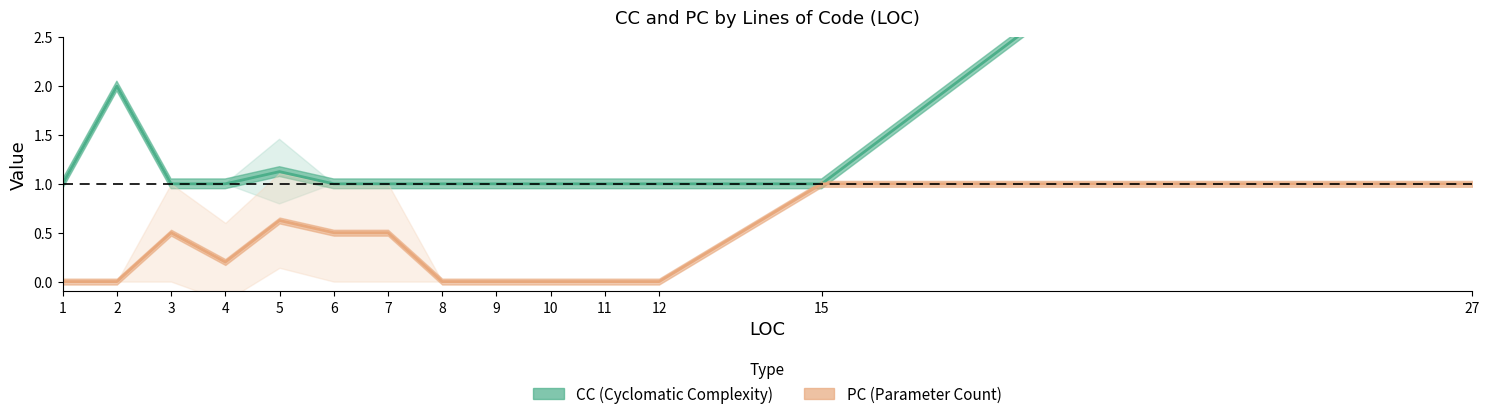

Which series has the widest spread of values?

CC